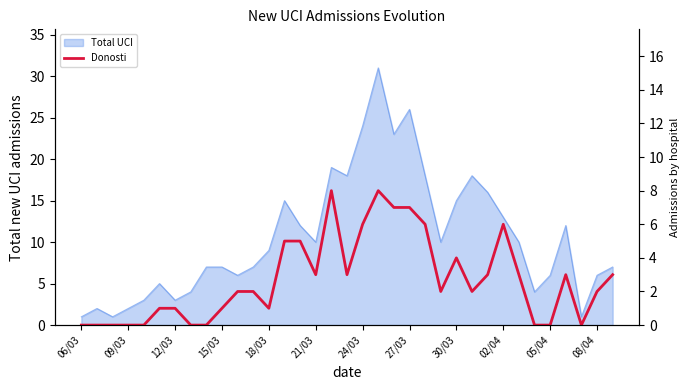

True or false: there are more than 0 points higher than both neighbors.

True